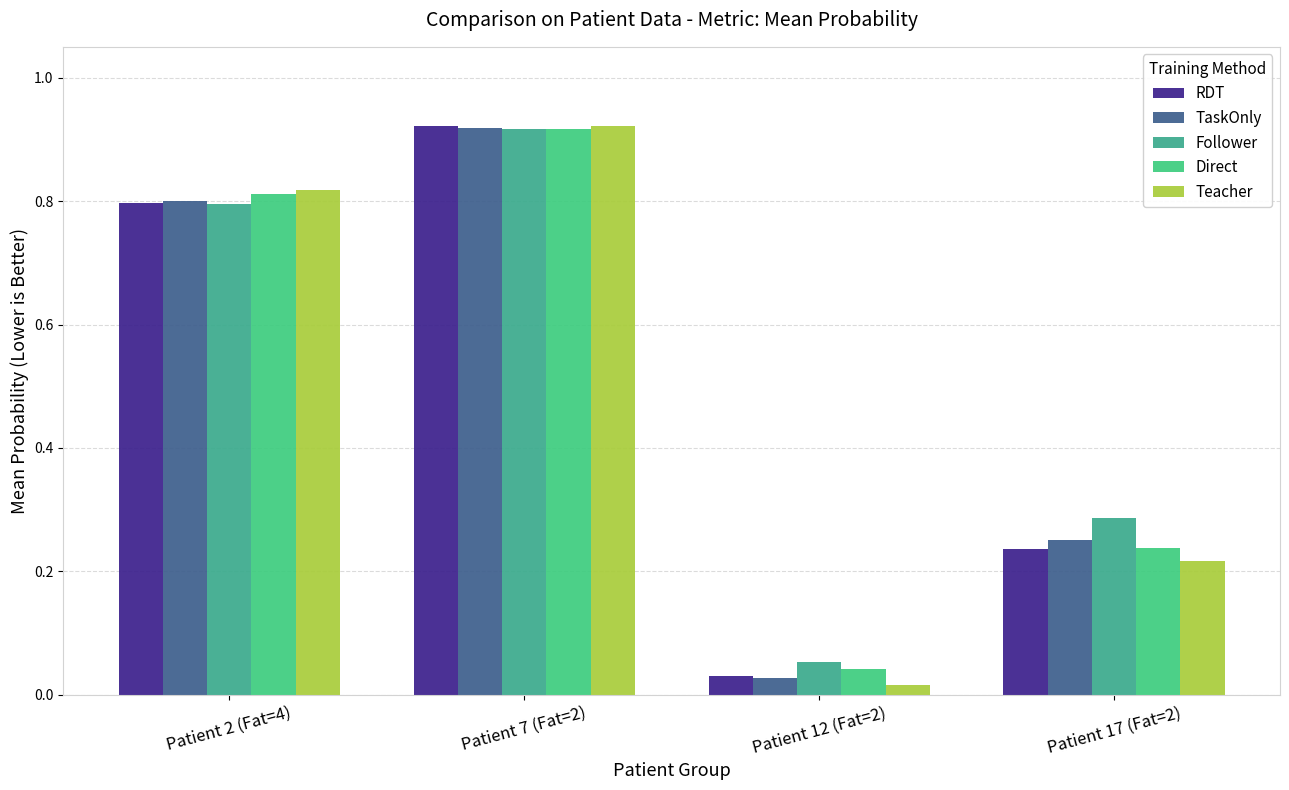

What is the difference between the second highest and minimum values in the Teacher series?

0.8